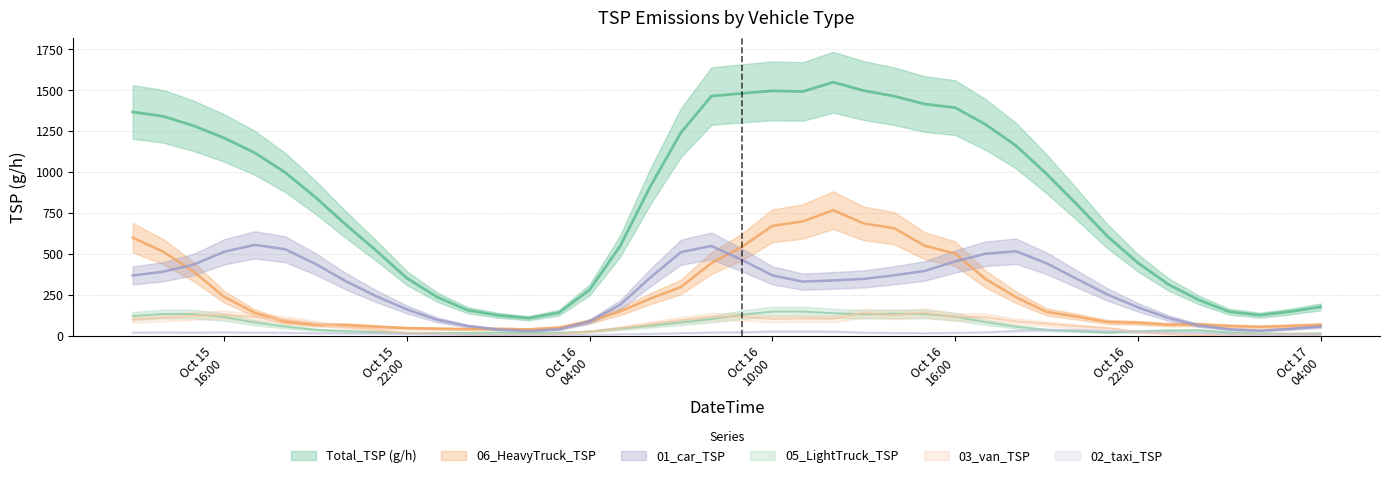

What is the value of the Total_TSP (g/h) point at the 38th from the left?

125.8